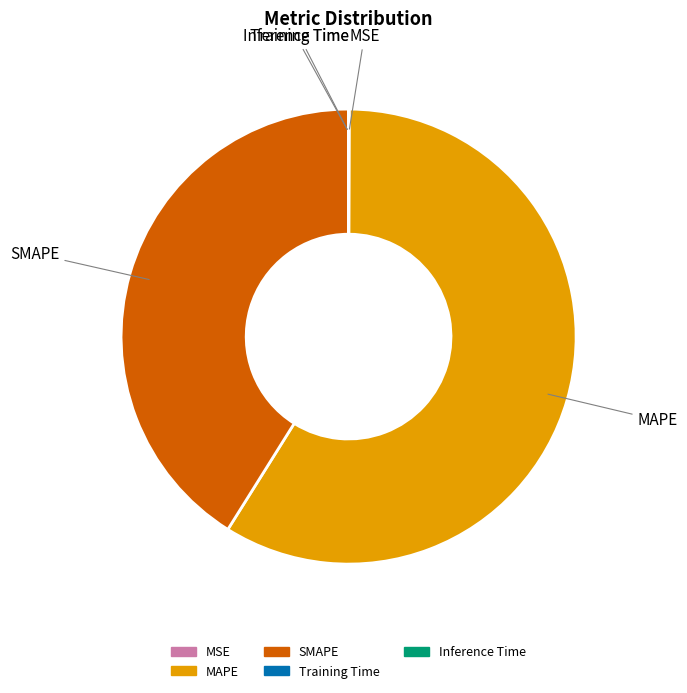

Is SMAPE the majority of the pie?

No